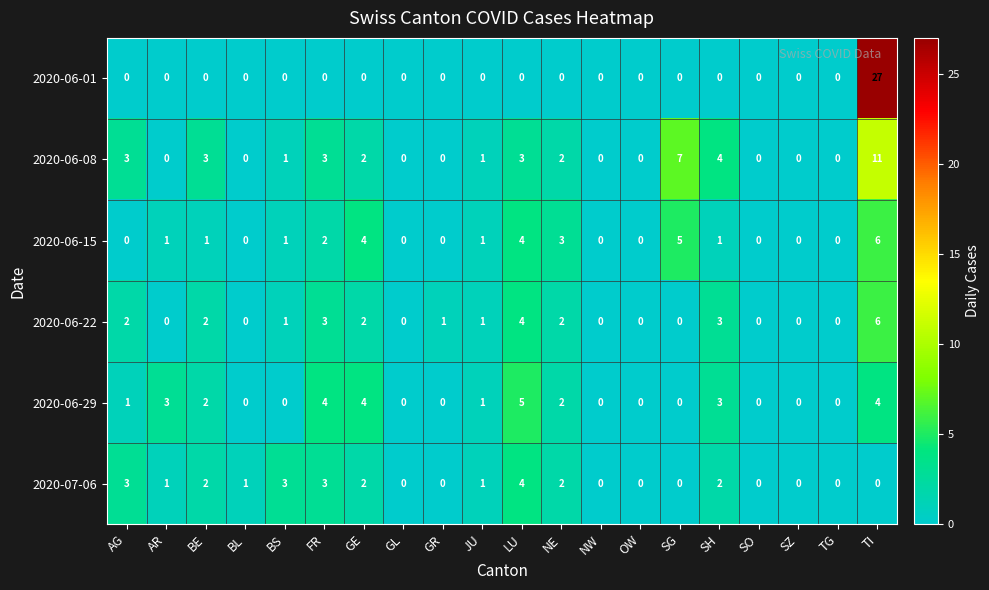

Which series has the widest spread of values?

2020-06-01